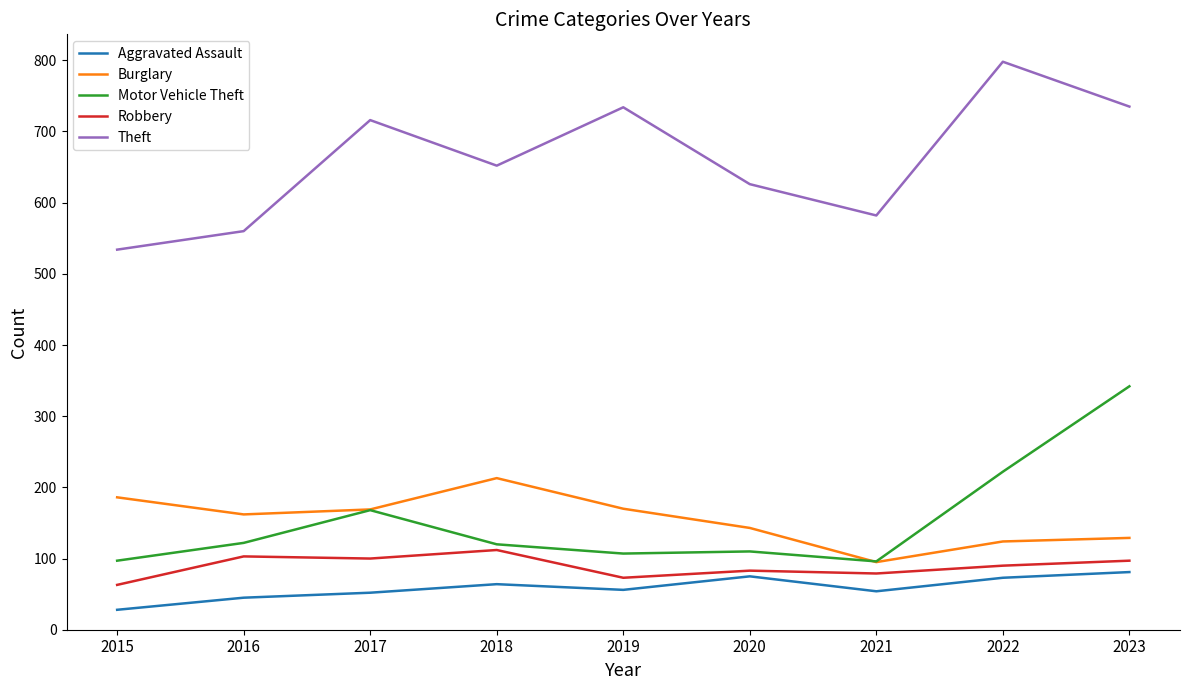

Which series changed the most between 2015 and 2016?

Robbery